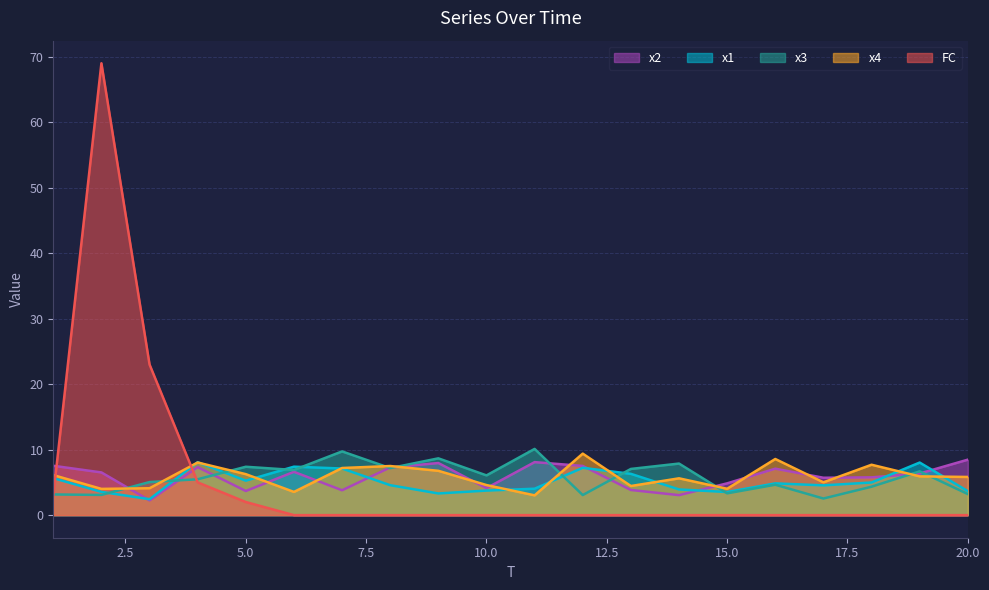

Is it true that x1 equals 2.1 at 10?

False